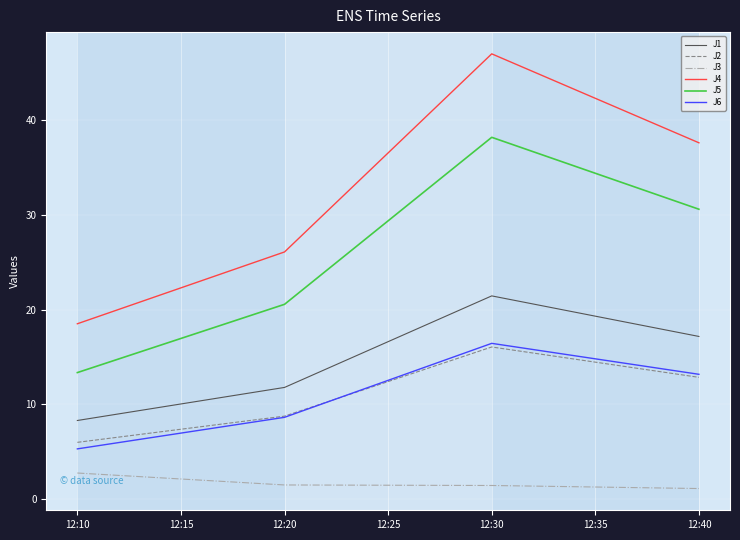

Between 12:10 and 12:40, which series saw the biggest shift?

J4